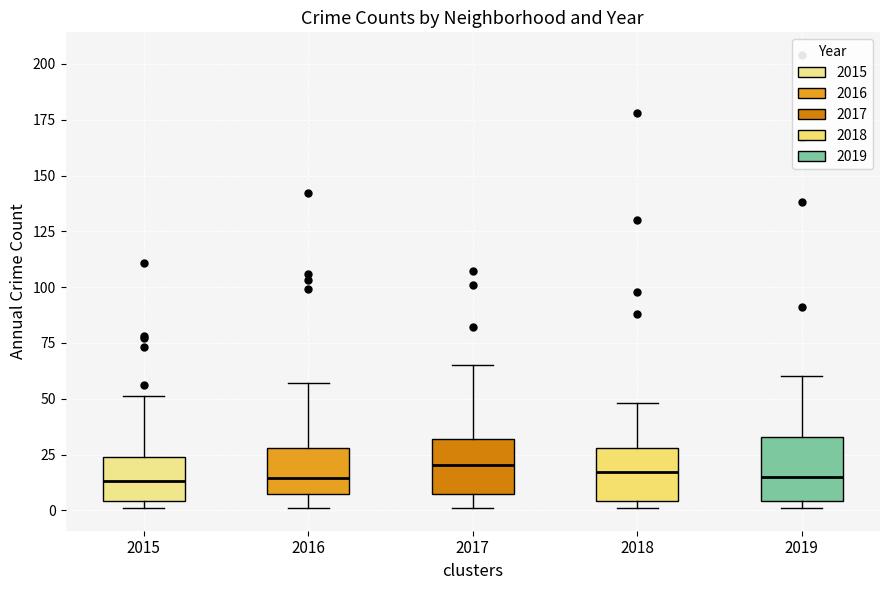

Where does the median line of the box at x = 2015 sit on the y-axis? The values are not printed on the chart, so give them approximately, as read against the axis.

15